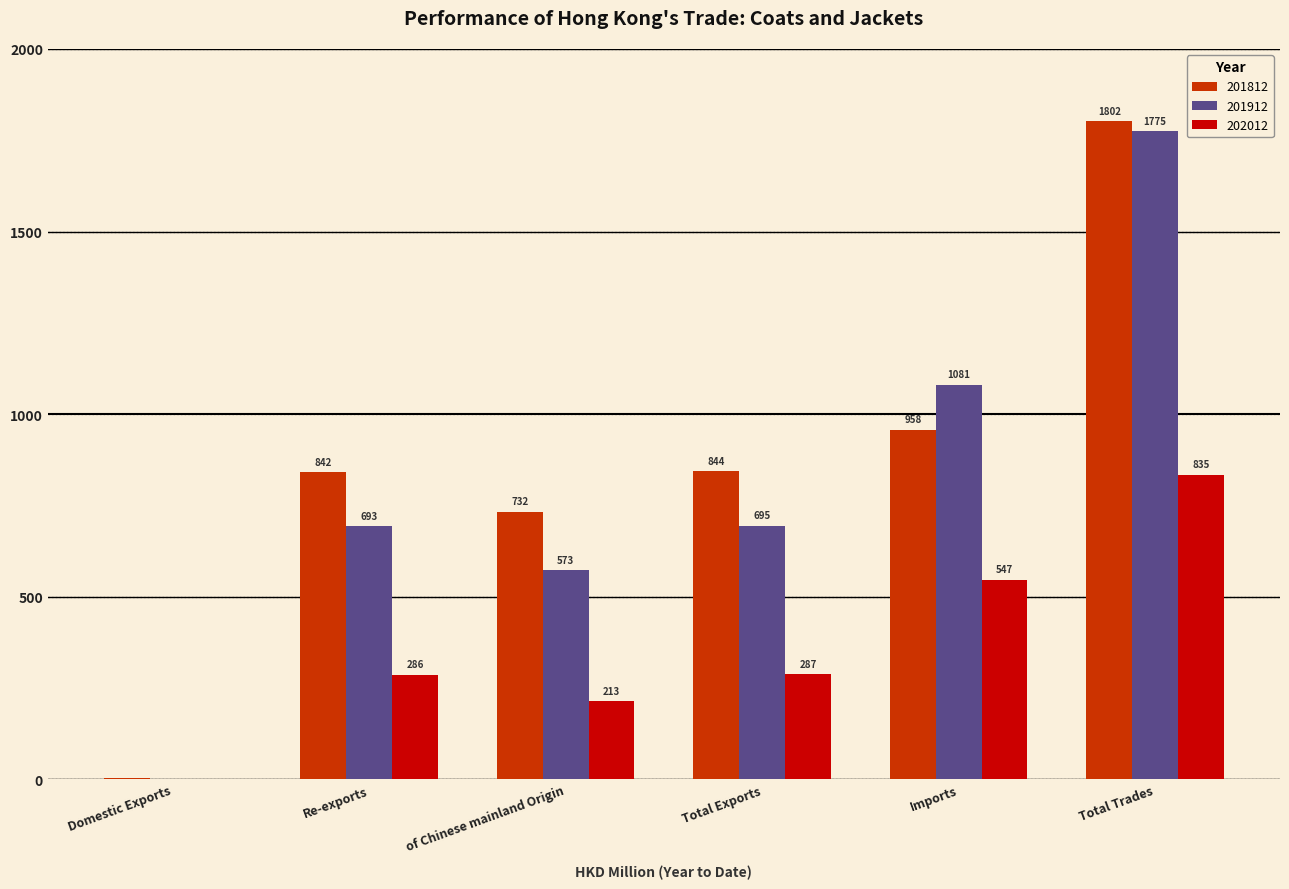

How many distinct data groups are displayed?

3